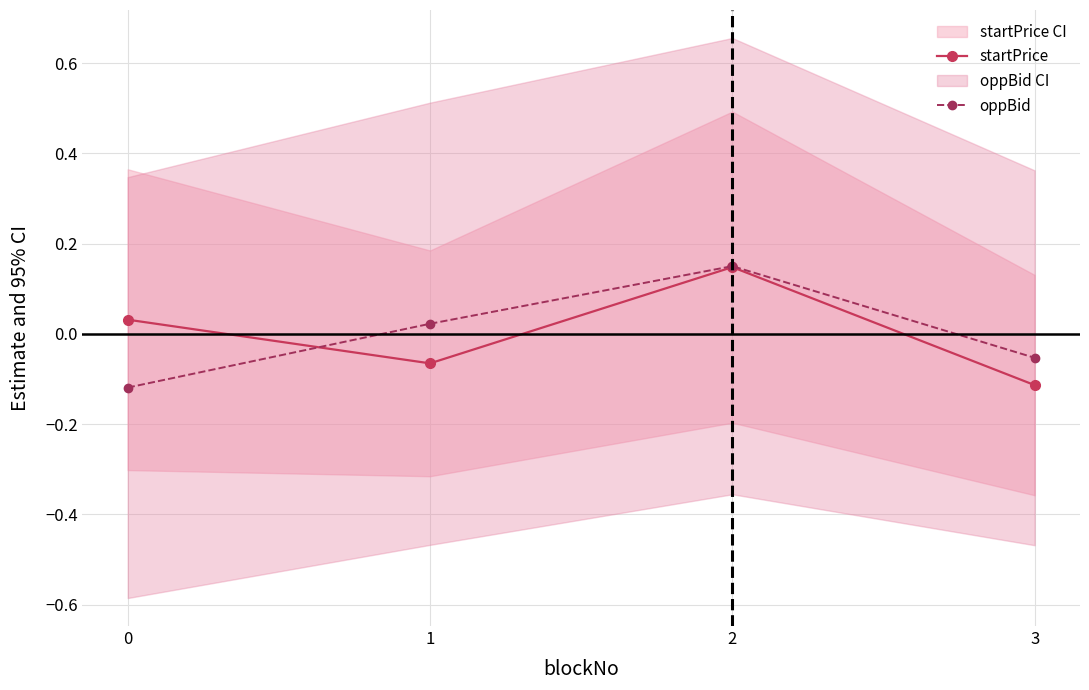

At which category is the sum across all series the highest?

2